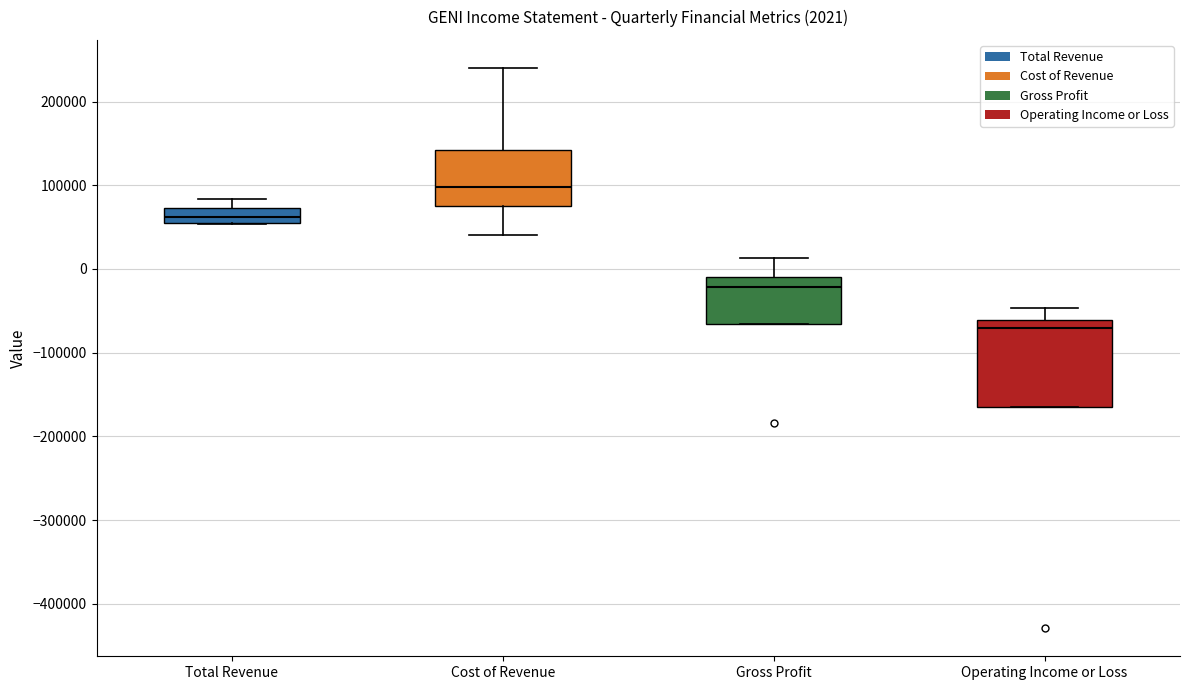

Which box is the tallest, from its lower edge to its upper edge?

Operating Income or Loss